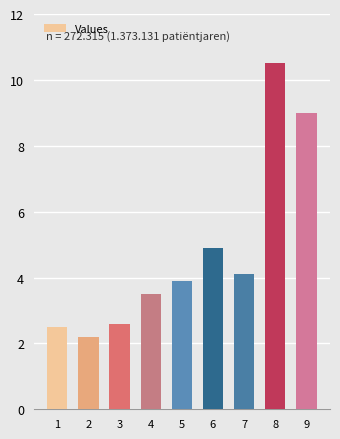

Which has a higher value, 5 or 6?

6